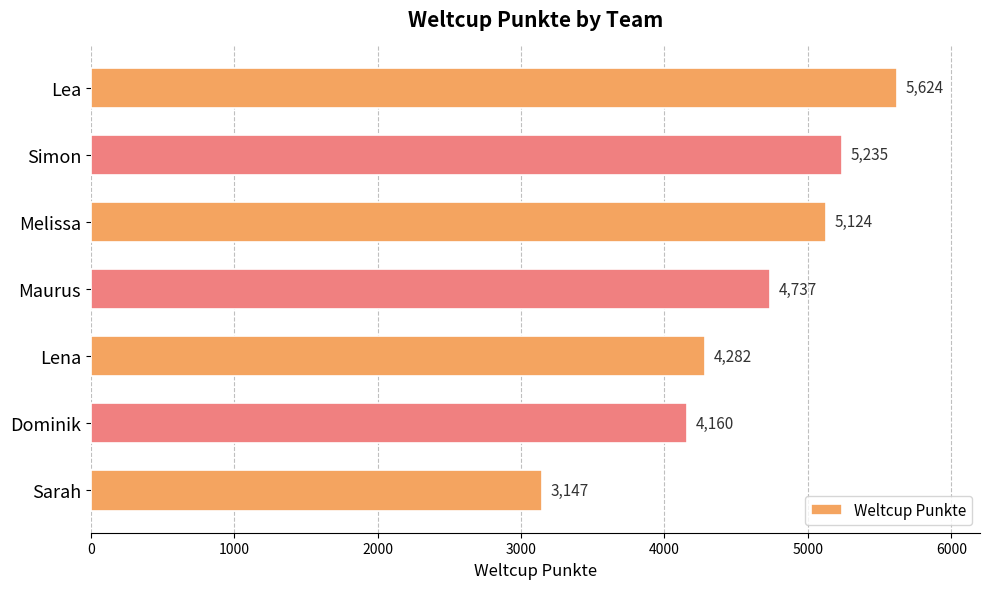

What is the label of the 4th bar from the bottom?

Maurus